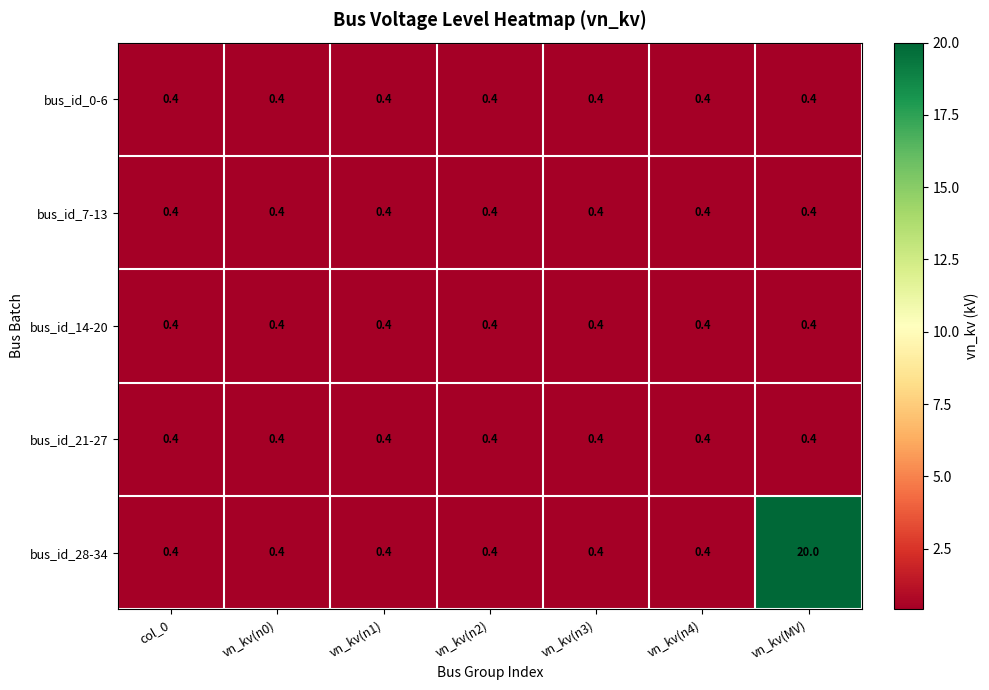

Which series has the largest range (max minus min)?

bus_id_28-34